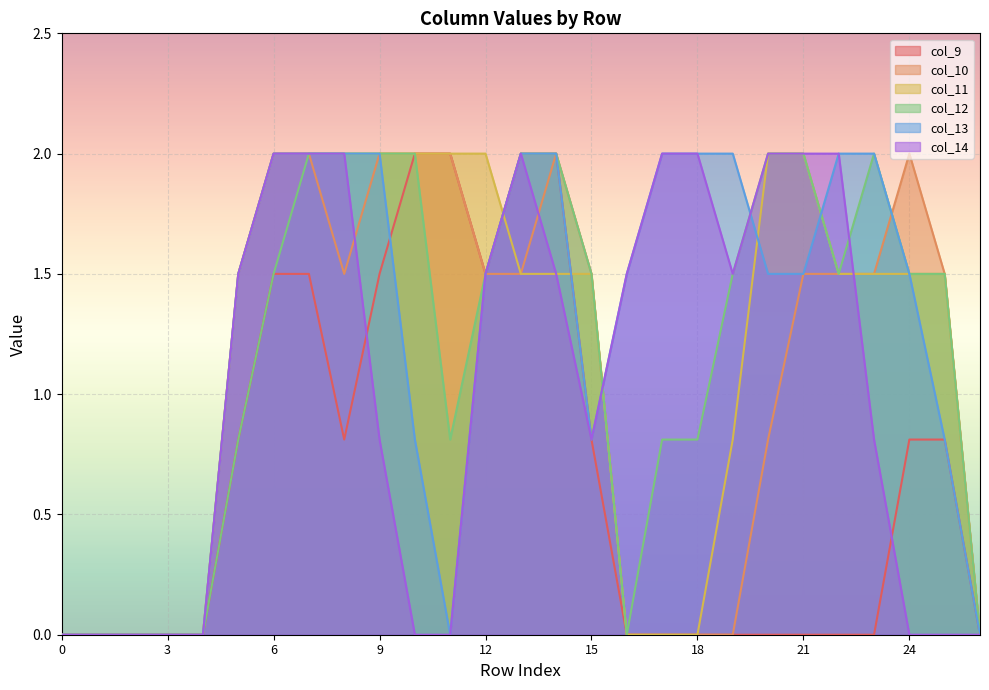

What is the sum of the col_12 values at 5 and 14?

2.8